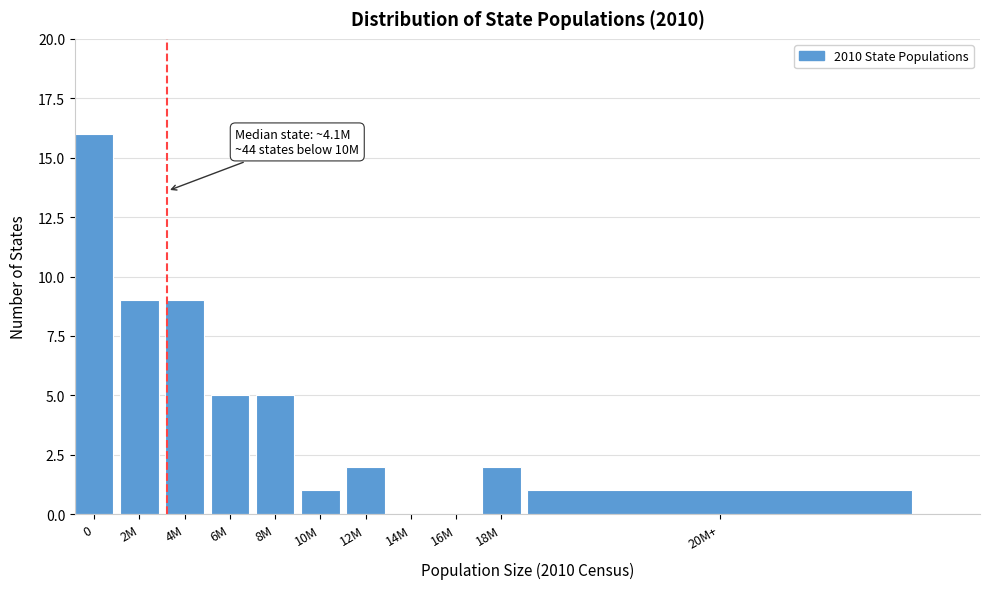

Reading left to right, transcribe all the data shown in this chart.

0=16	2M=9	4M=9	6M=5	8M=5	10M=1	12M=2	14M=0	16M=0	18M=2	20M+=1